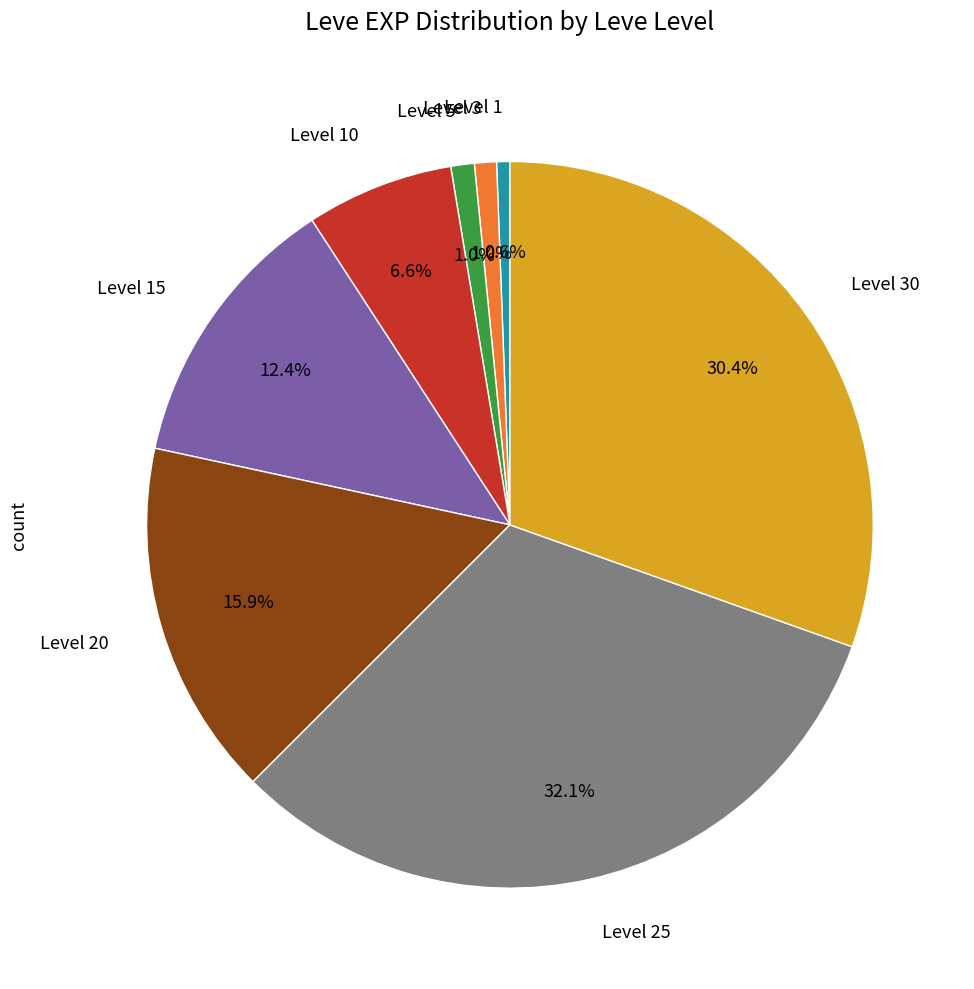

Is there any slice that represents more than half of the pie?

No